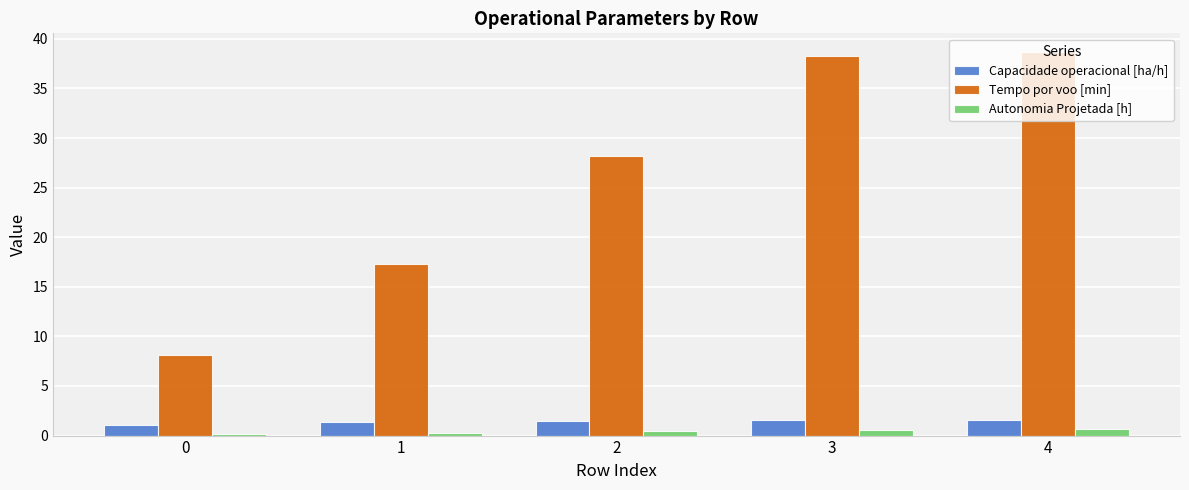

How many bars are there in total?

15